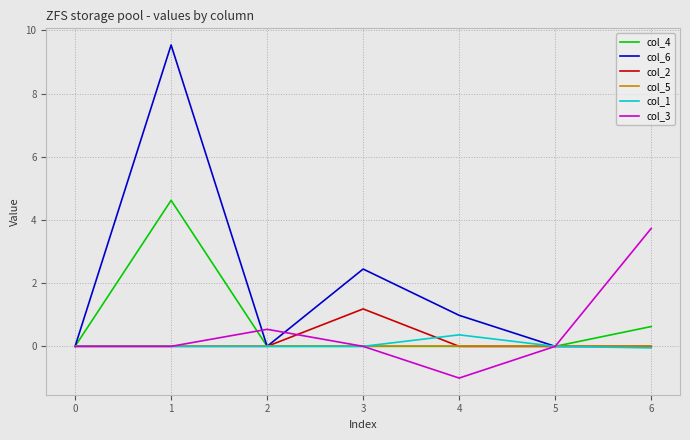

At which category does the chart reach its minimum across all series?

4